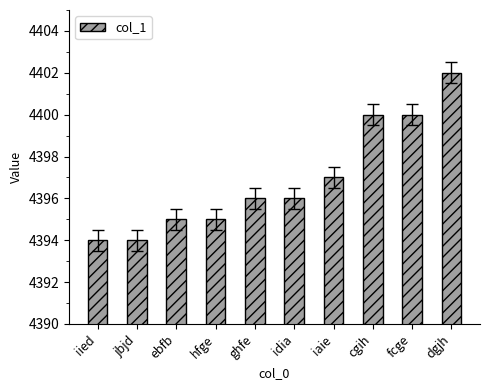

How many values are between 4395 and 4400?

7